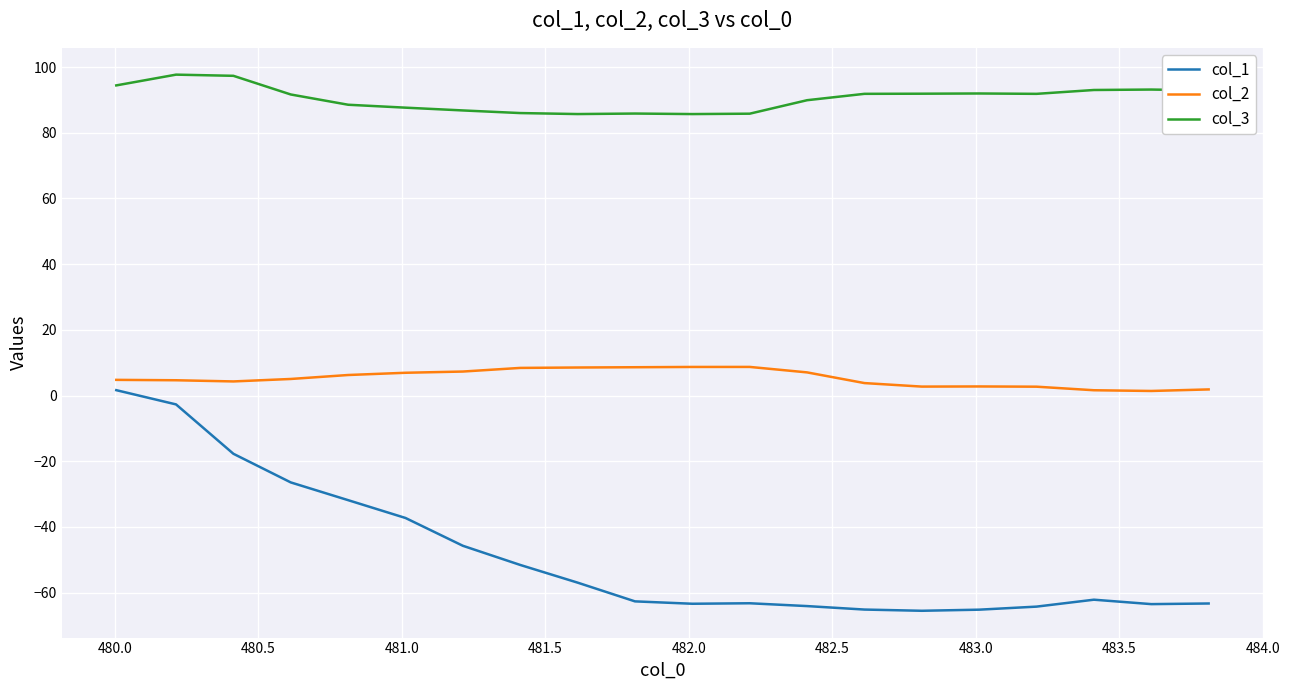

True or false: col_2 and col_3 intersect in this chart.

False